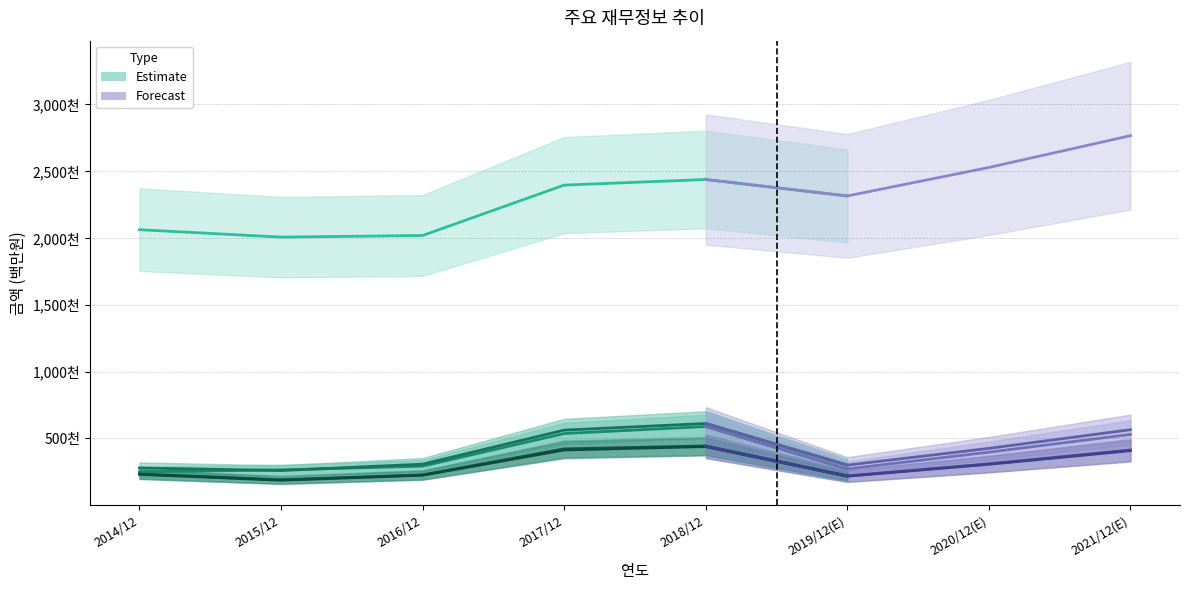

Is it true that 세전계속사업이익 equals 793729 at 2017/12?

False